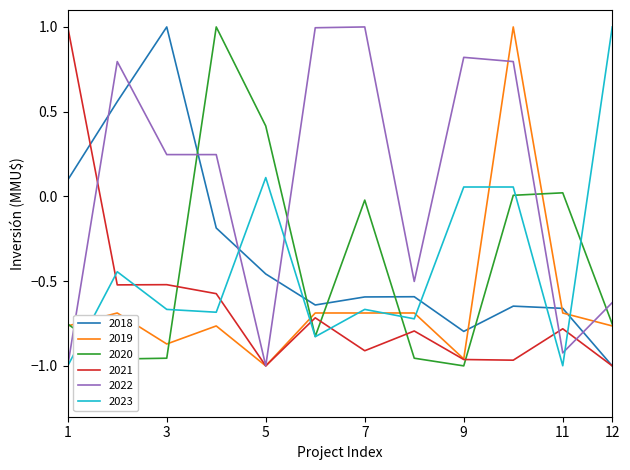

What is the greatest value displayed?

1.0